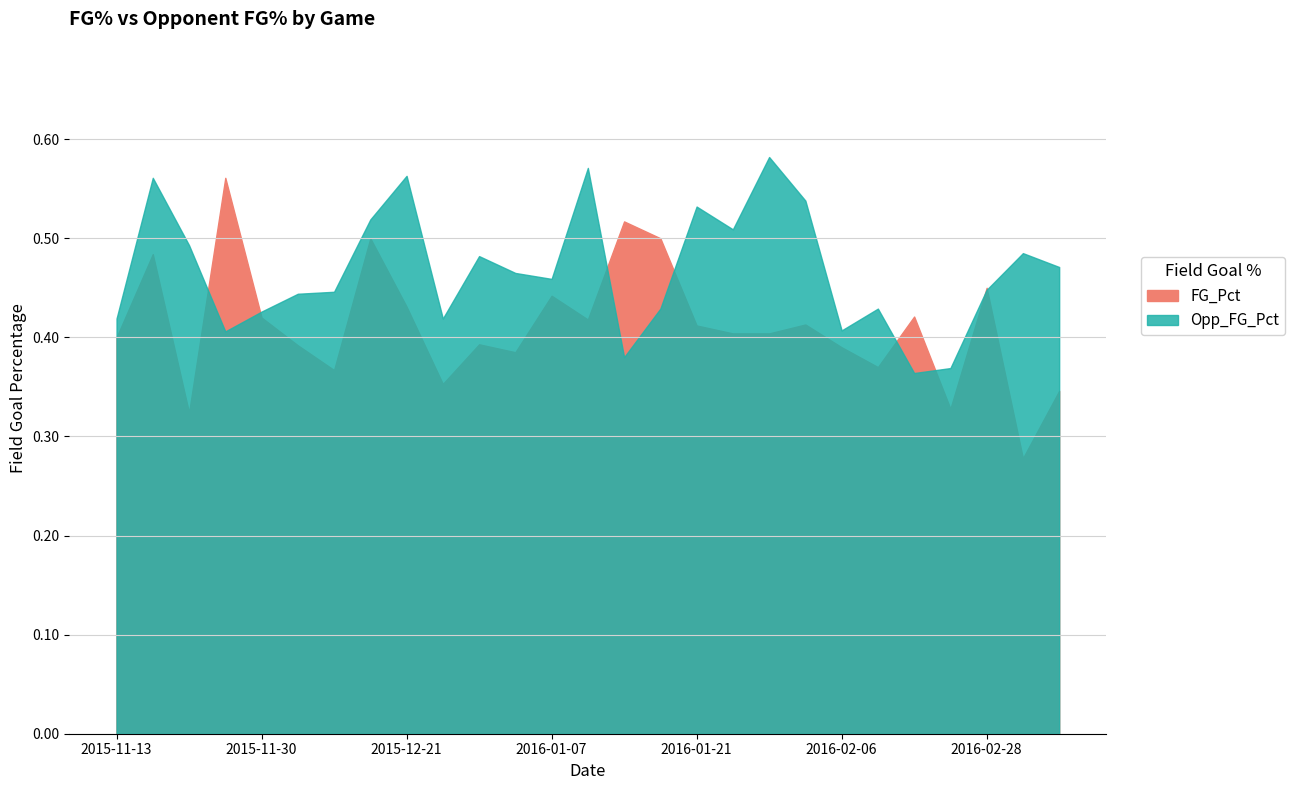

Reading left to right, extract all data points from this chart.

FG_Pct: 0.4	0.5	0.3	0.6	0.4	0.4	0.4	0.5	0.4	0.4	0.4	0.4	0.4	0.4	0.5	0.5	0.4	0.4	0.4	0.4	0.4	0.4	0.4	0.3	0.5	0.3	0.3
Opp_FG_Pct: 0.4	0.6	0.5	0.4	0.4	0.4	0.4	0.5	0.6	0.4	0.5	0.5	0.5	0.6	0.4	0.4	0.5	0.5	0.6	0.5	0.4	0.4	0.4	0.4	0.4	0.5	0.5